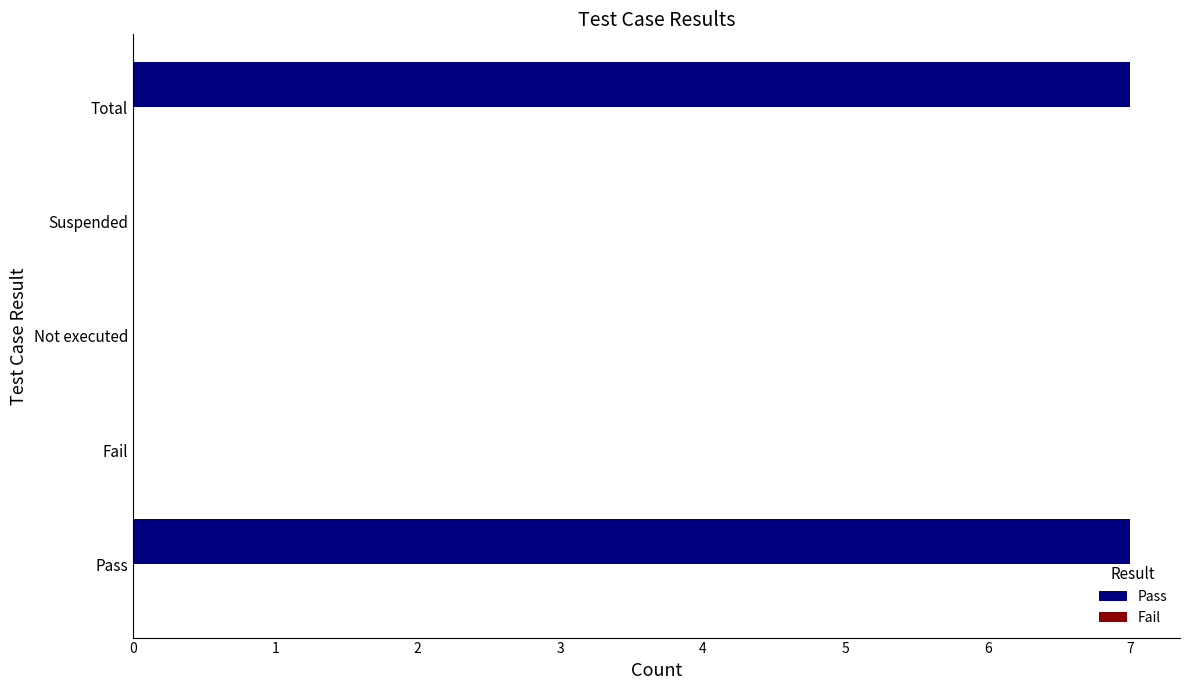

Reading top to bottom, extract all data points from this chart.

Total=7	Suspended=0	Not executed=0	Fail=0	Pass=7